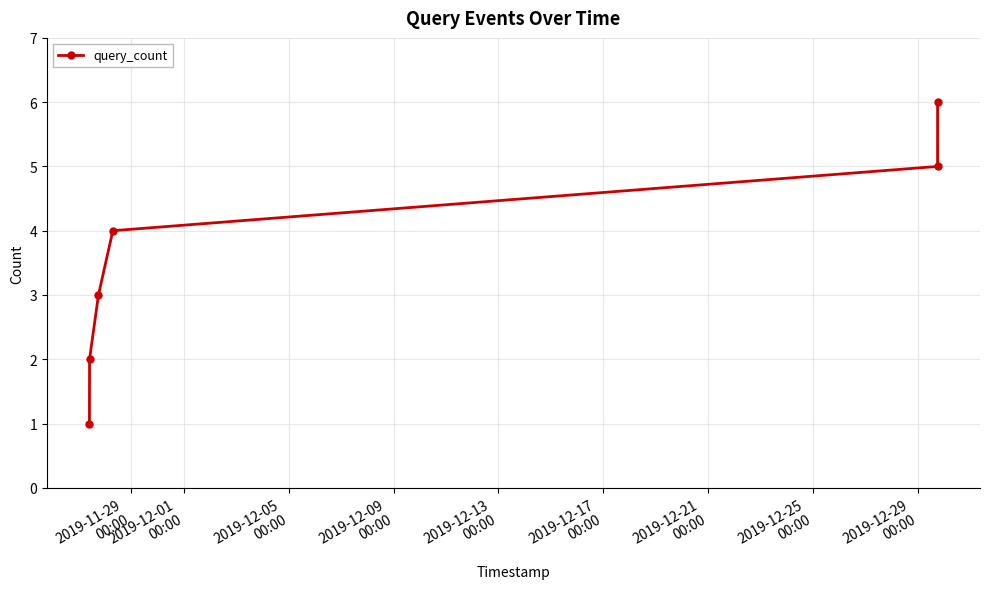

What is the sum of all values?

21